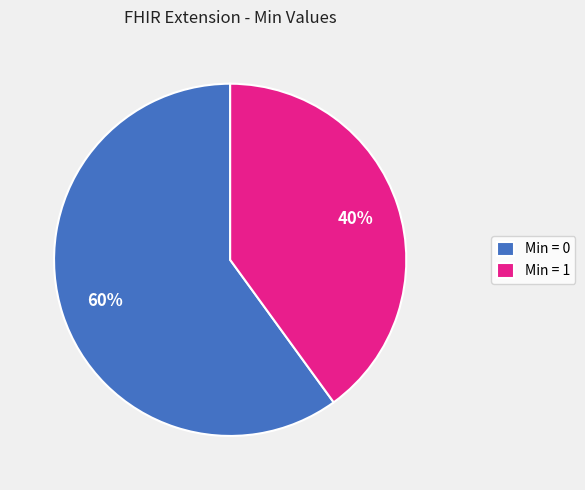

Count the number of slices in the pie.

2